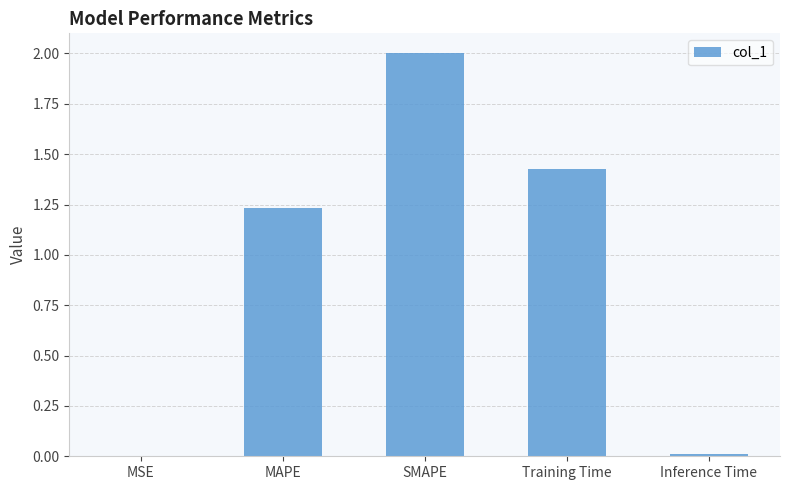

At which category does the chart reach its peak across all series?

SMAPE